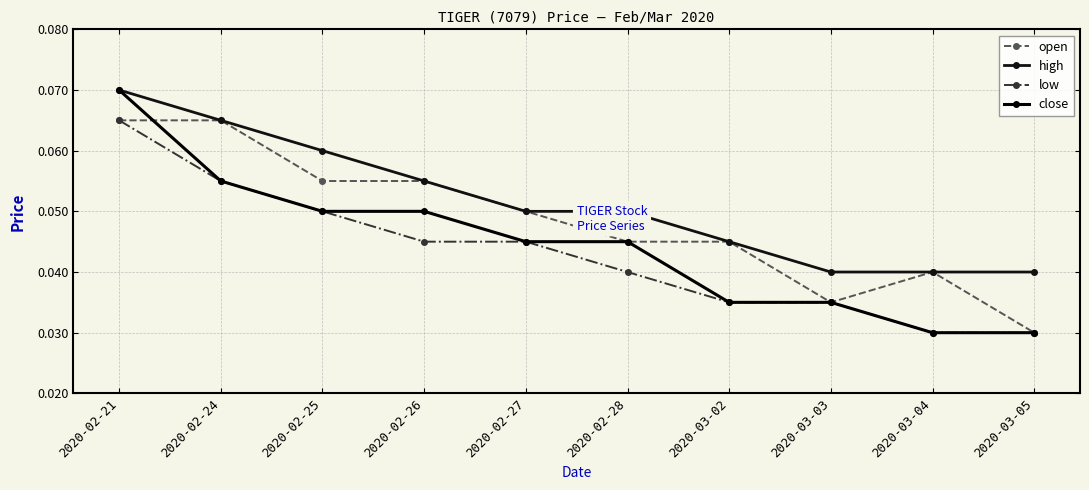

Reading left to right, transcribe all the data shown in this chart.

open: 0.1	0.1	0.1	0.1	0.1	0.0	0.0	0.0	0.0	0.0
high: 0.1	0.1	0.1	0.1	0.1	0.1	0.0	0.0	0.0	0.0
low: 0.1	0.1	0.1	0.0	0.0	0.0	0.0	0.0	0.0	0.0
close: 0.1	0.1	0.1	0.1	0.0	0.0	0.0	0.0	0.0	0.0